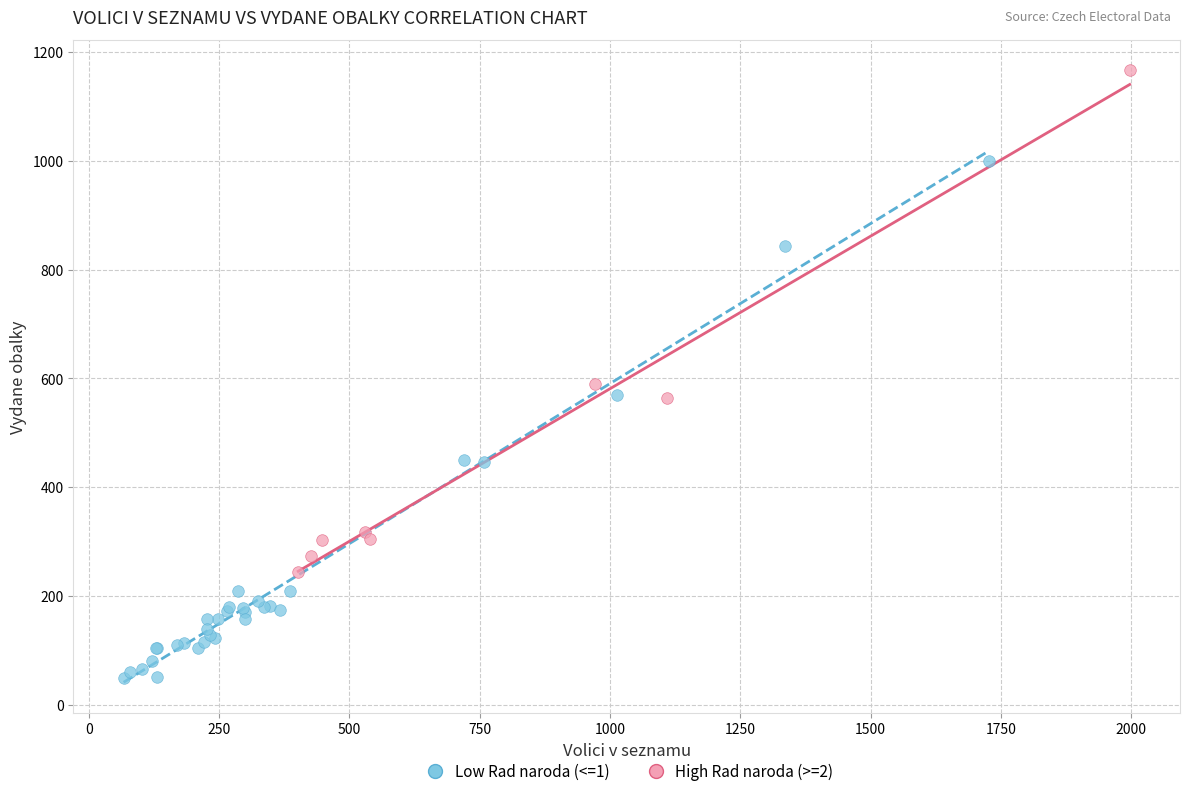

Which series reaches the minimum Y coordinate?

Low Rad naroda (<=1)